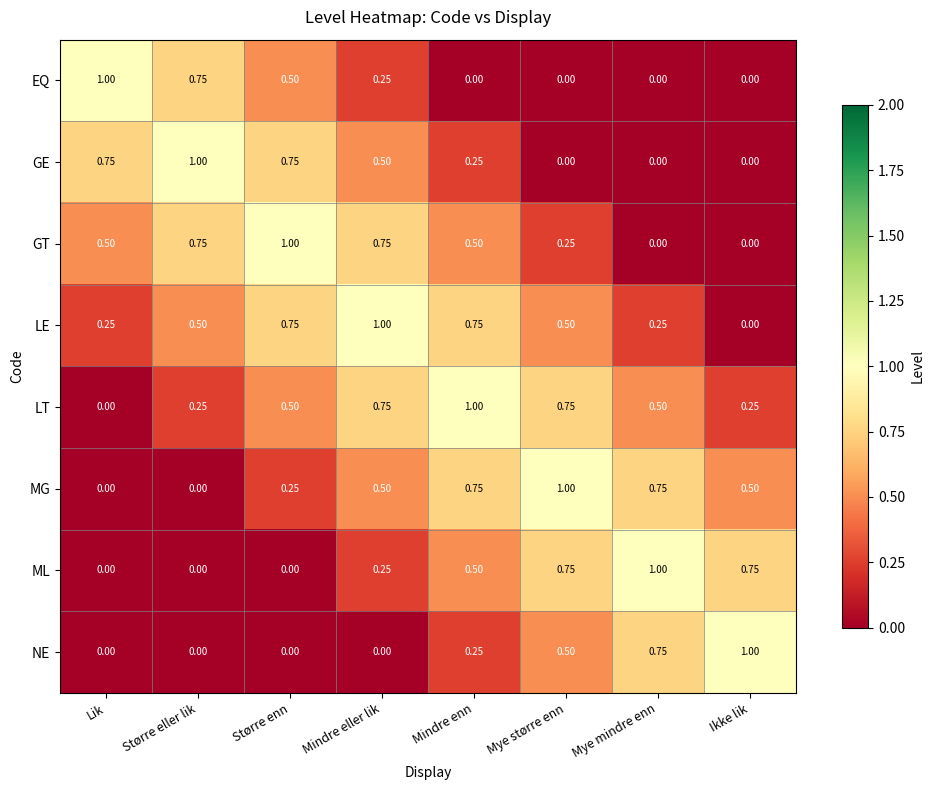

Where is LT nearest to the value 0?

Lik